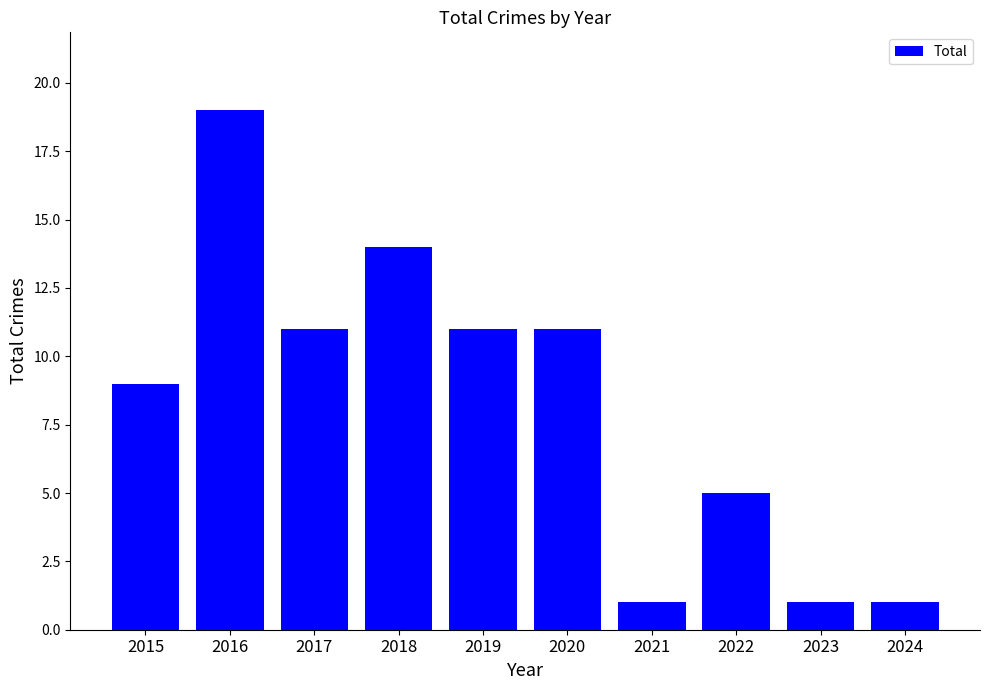

What is the greatest value displayed?

19